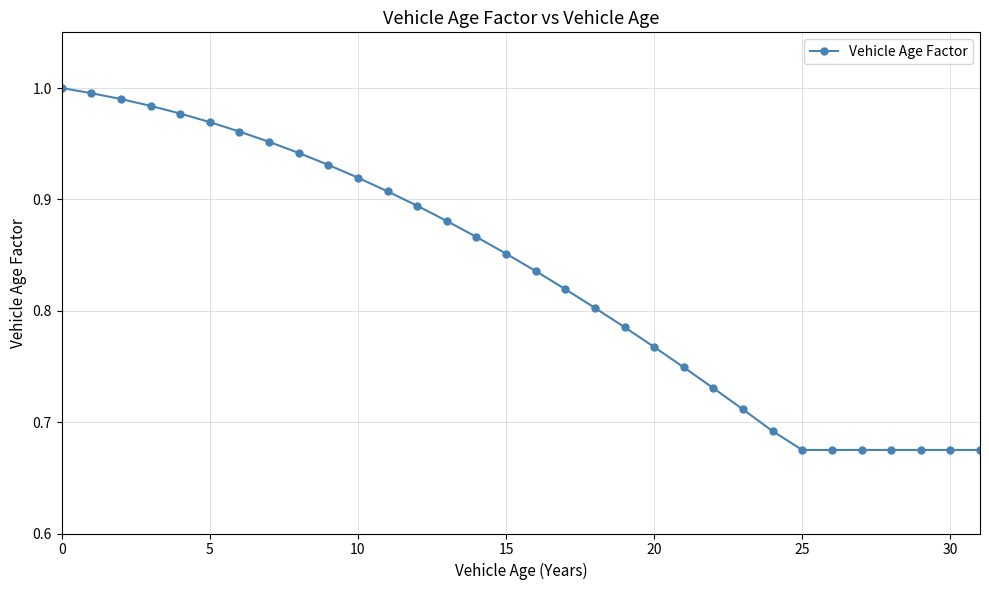

What is the difference between the maximum and second lowest values?

0.3